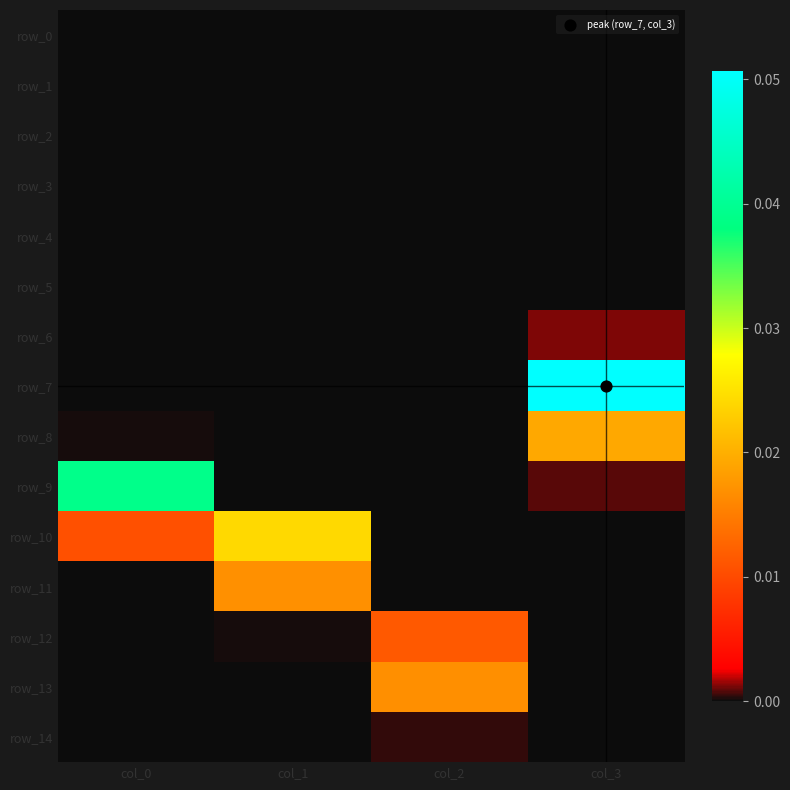

What is the total value across all series at col_3?

0.1